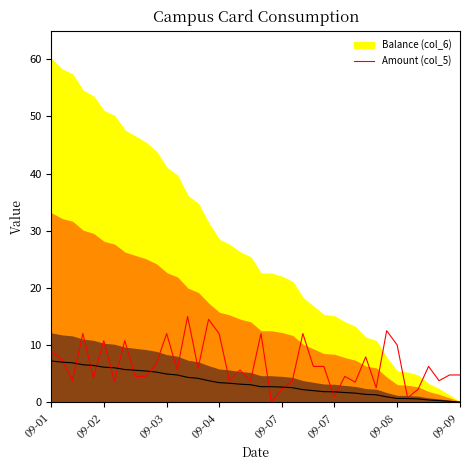

Is it true that the value at 24 is 16.1?

False